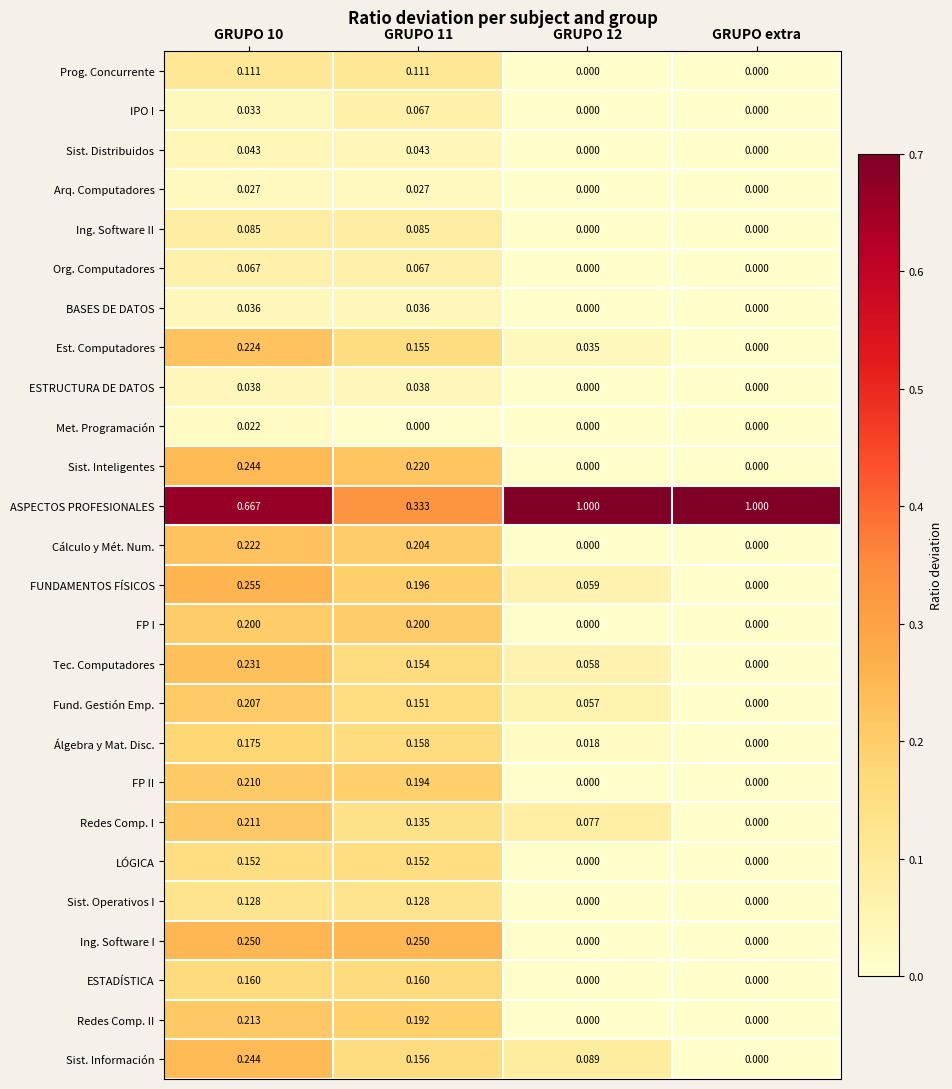

How many distinct data groups are displayed?

26